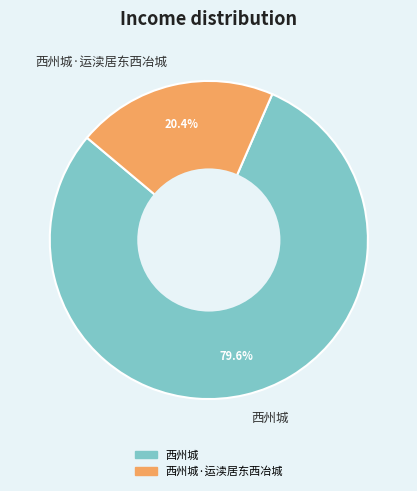

How many slices are in this pie chart?

2